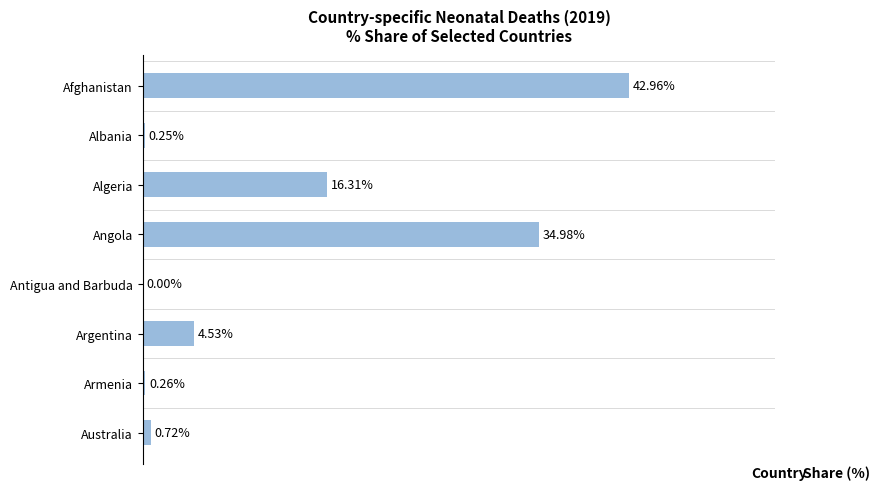

Which label corresponds to the largest value in the chart?

Afghanistan